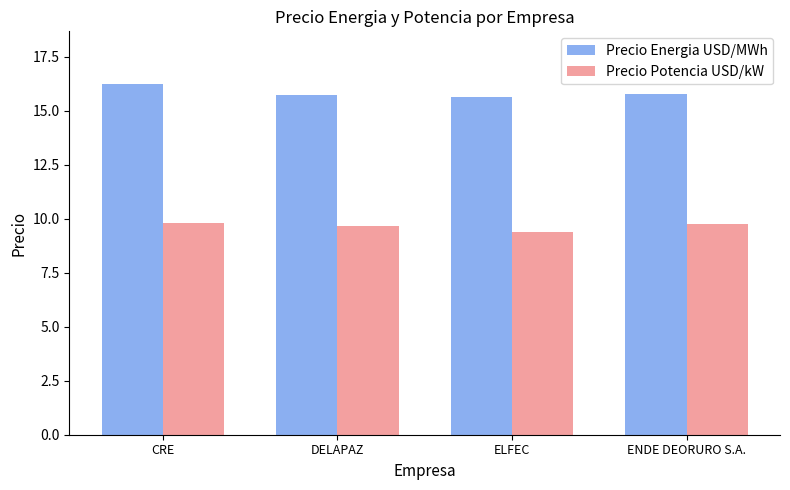

What is the label of the 1st bar from the left?

CRE